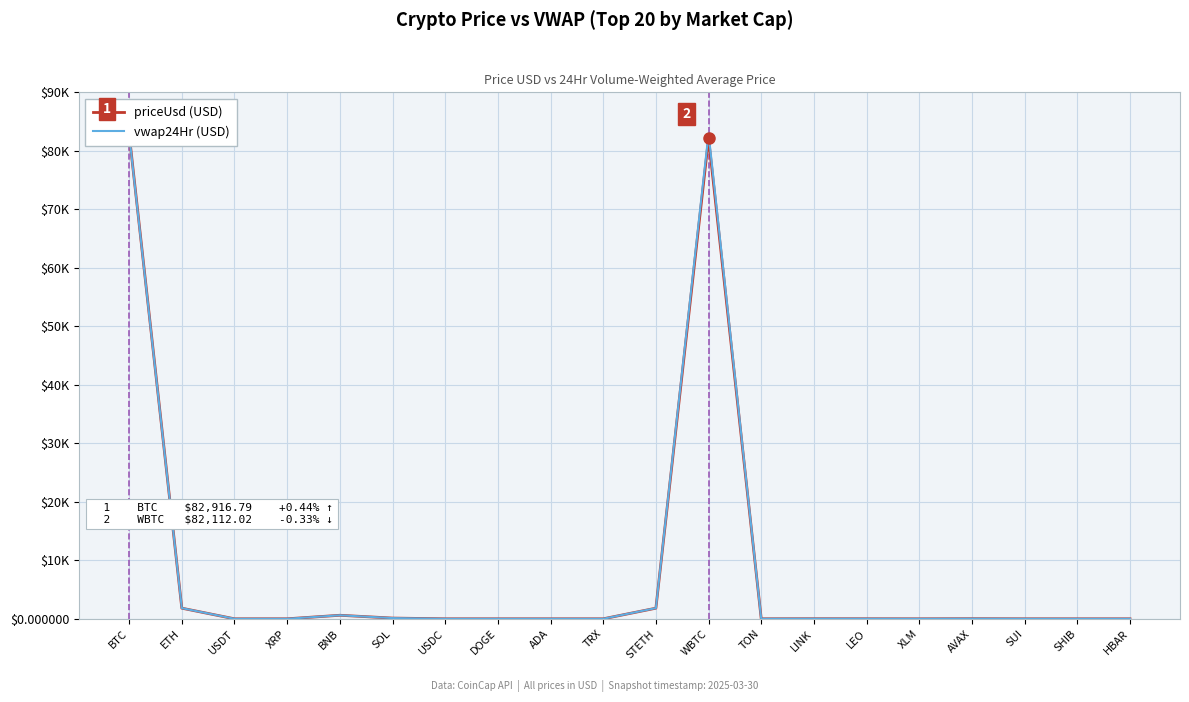

What is the difference between the priceUsd values at AVAX and STETH?

1796.8